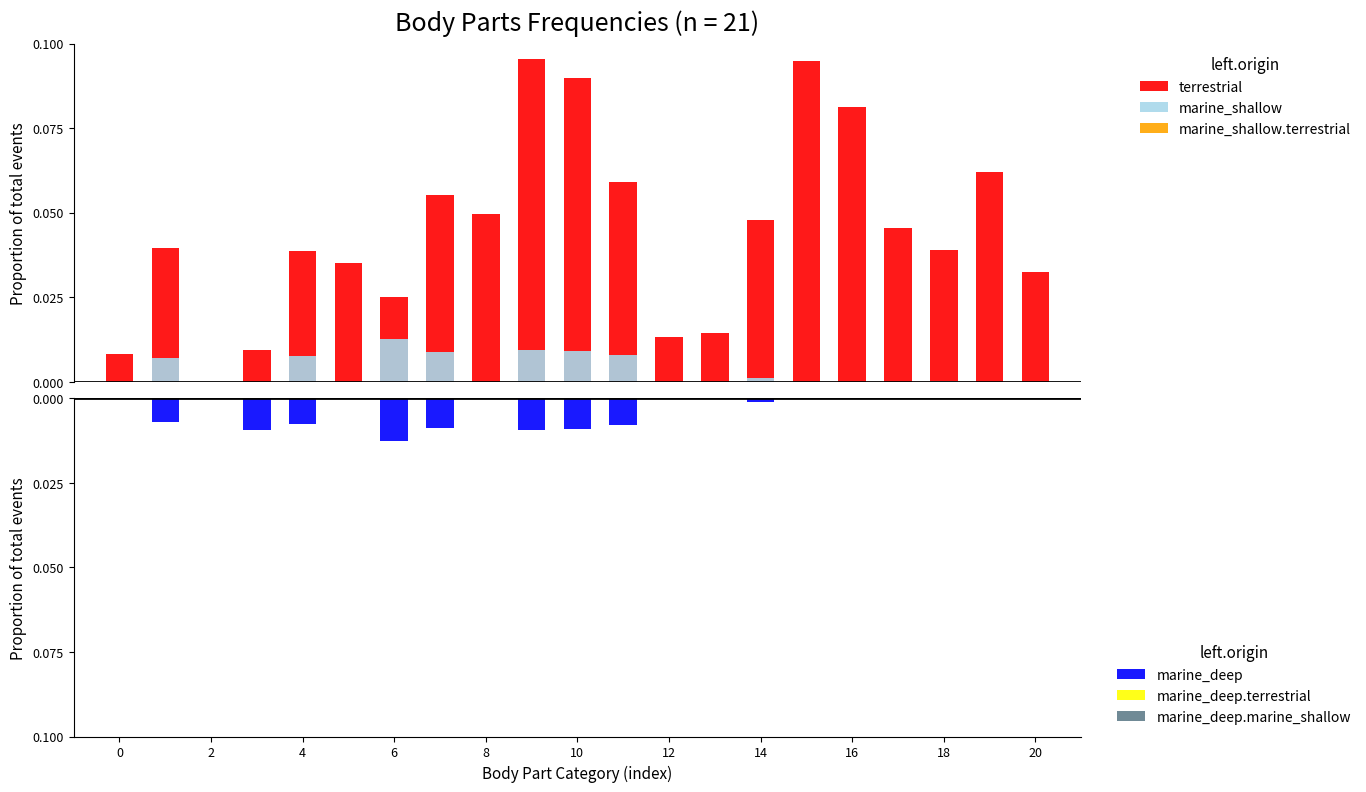

Does the chart contain any negative values?

Yes